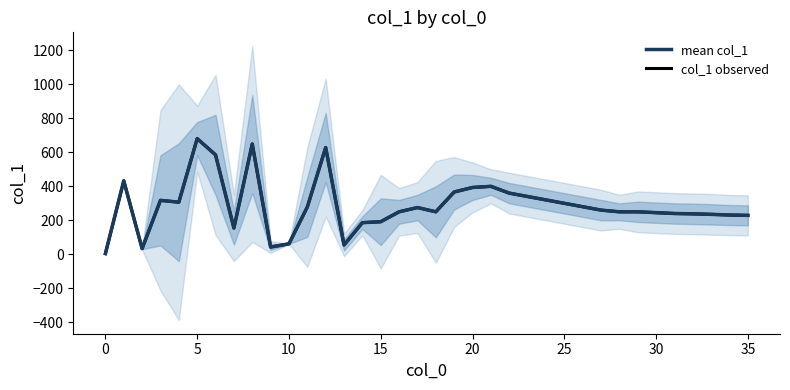

What is the difference between the maximum and minimum values in the col_1 observed series?

677.0